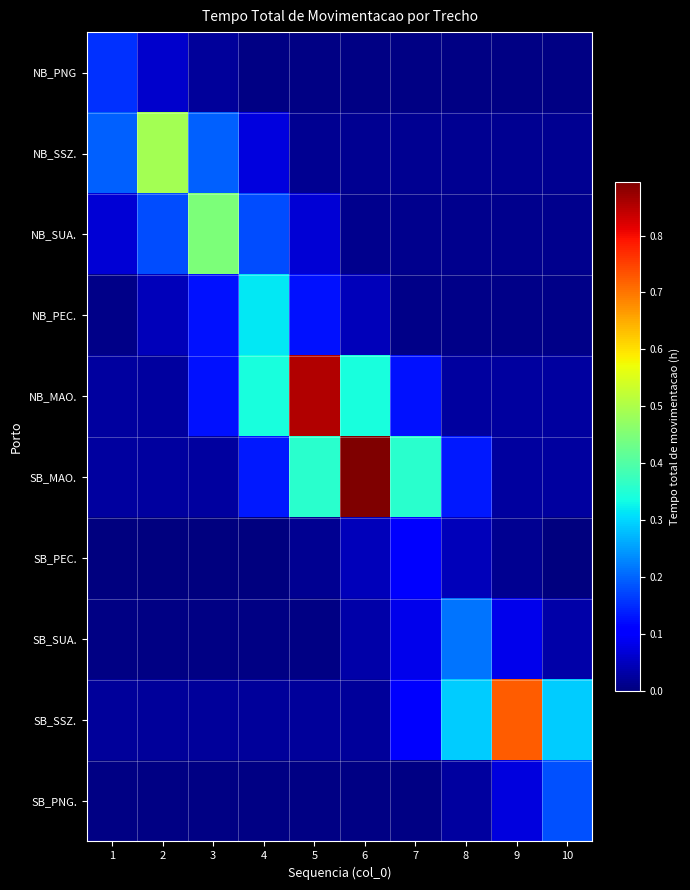

Rank the series at 6 from lowest to highest value.

NB_PNG, SB_PNG., NB_SUA., NB_SSZ., SB_SSZ., SB_SUA., SB_PEC., NB_PEC., NB_MAO., SB_MAO.